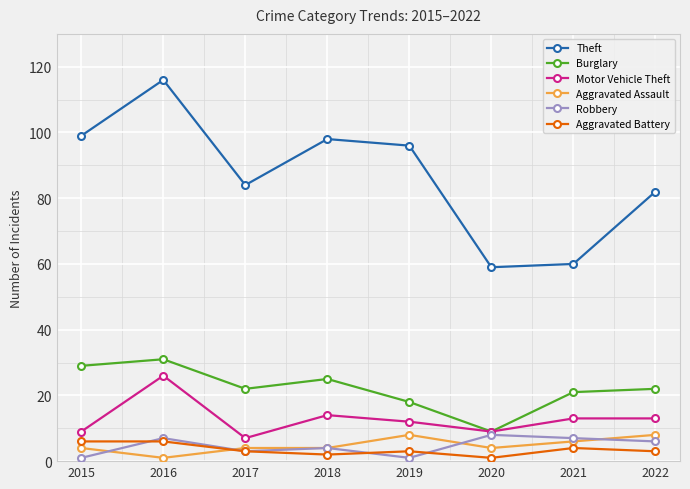

What is the minimum value for Aggravated Assault?

1